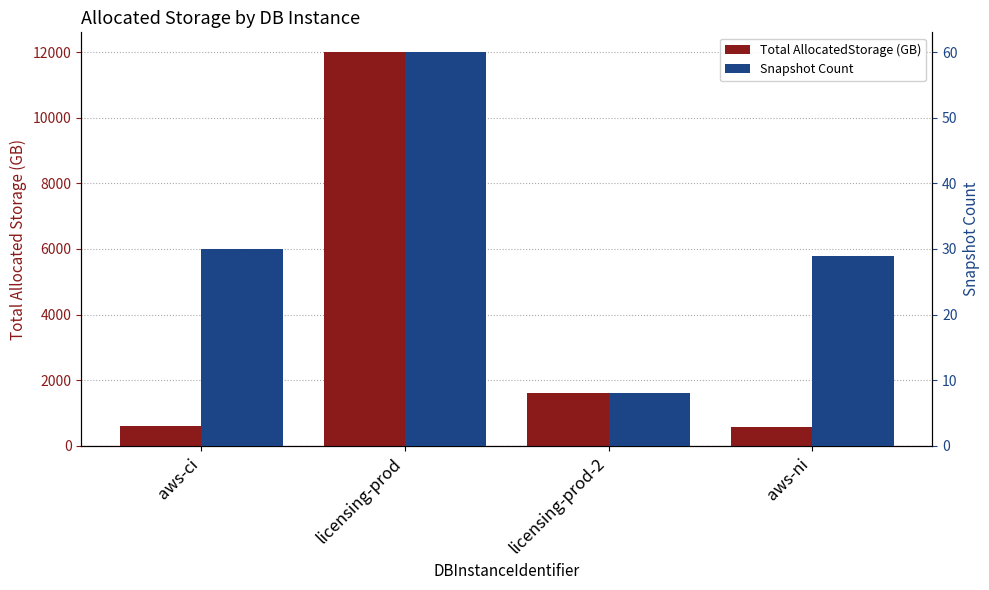

How many bars are there in total?

8